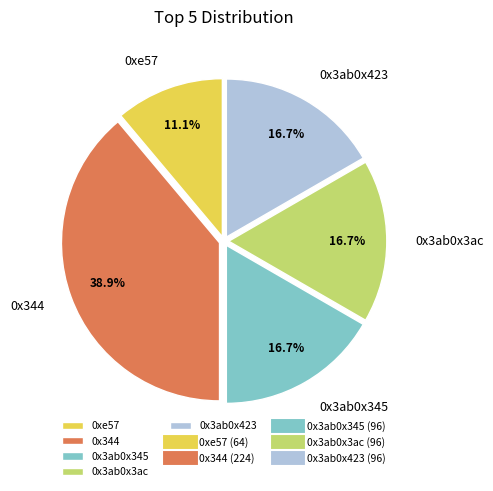

To the nearest percent, what portion does 0x3ab0x423 represent?

17%